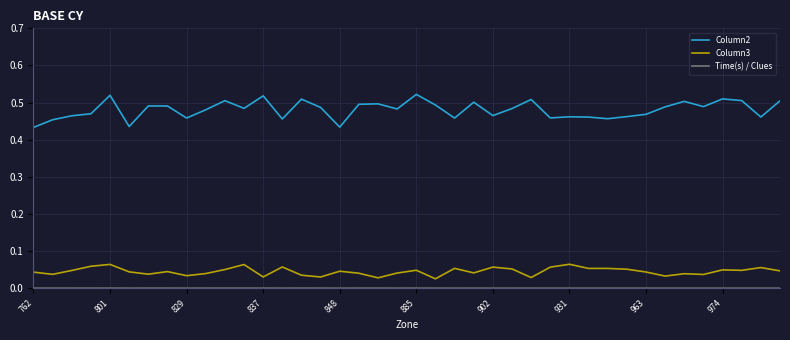

Which series has the largest range (max minus min)?

Column2